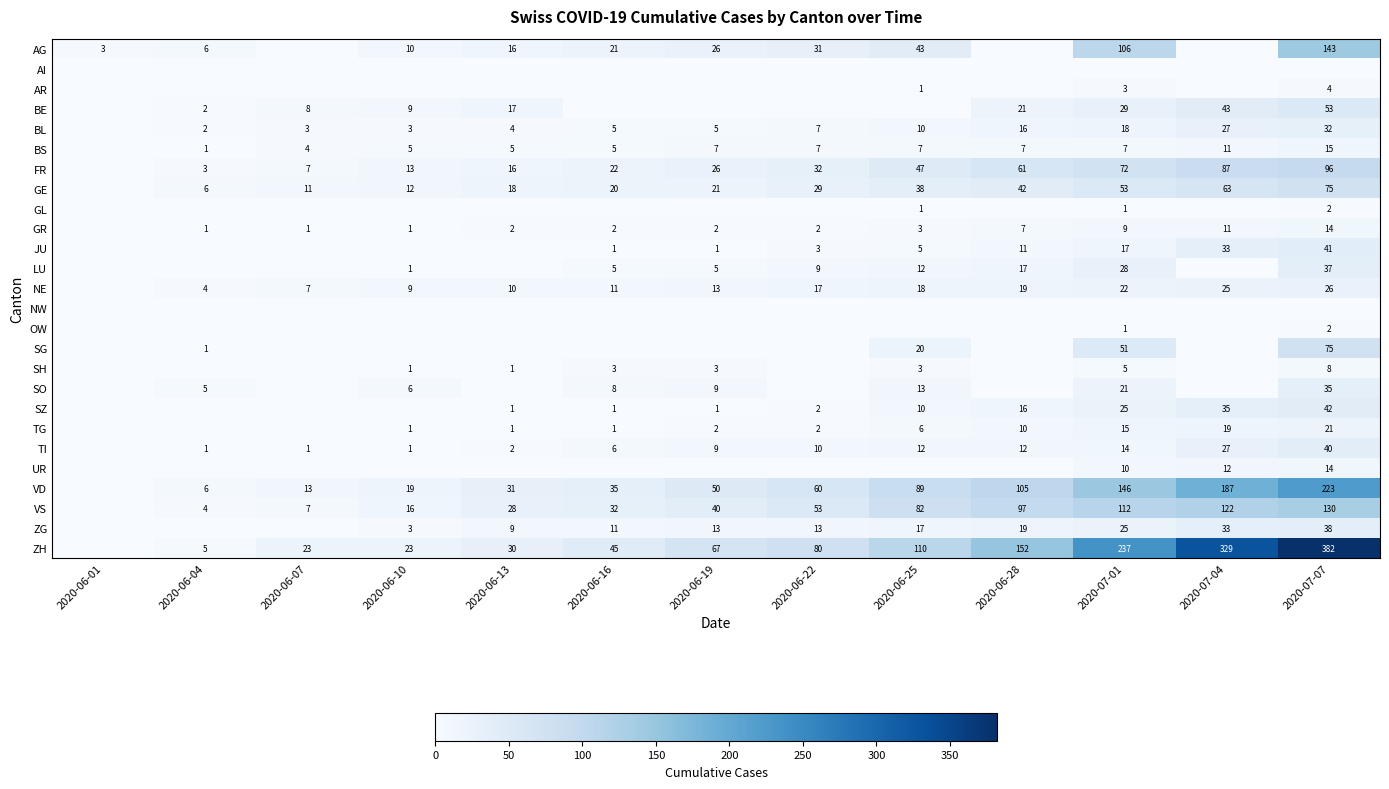

True or false: ZH has a value of 70 at 2020-07-04.

False